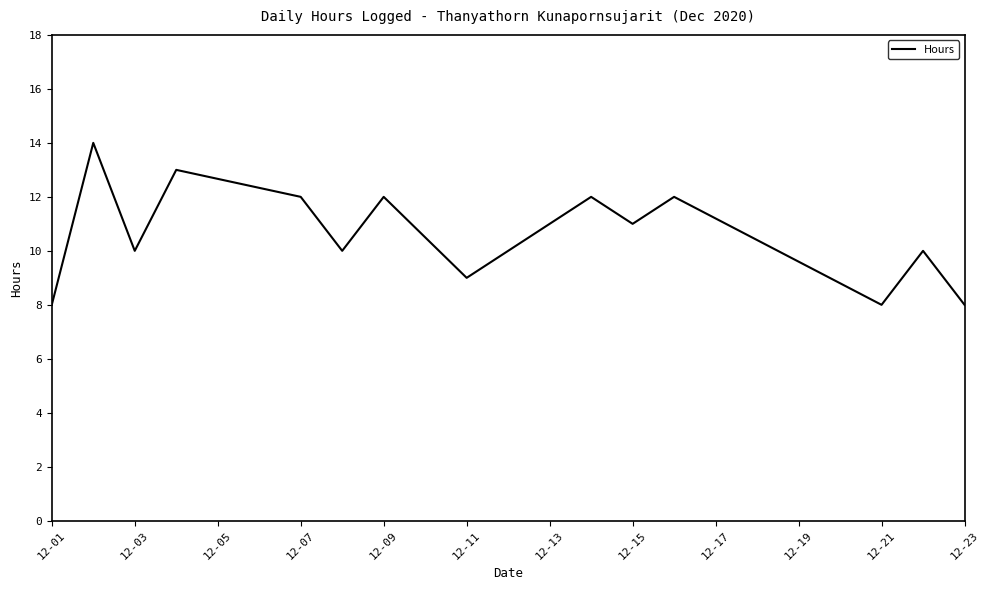

What is the maximum value shown in the chart?

14